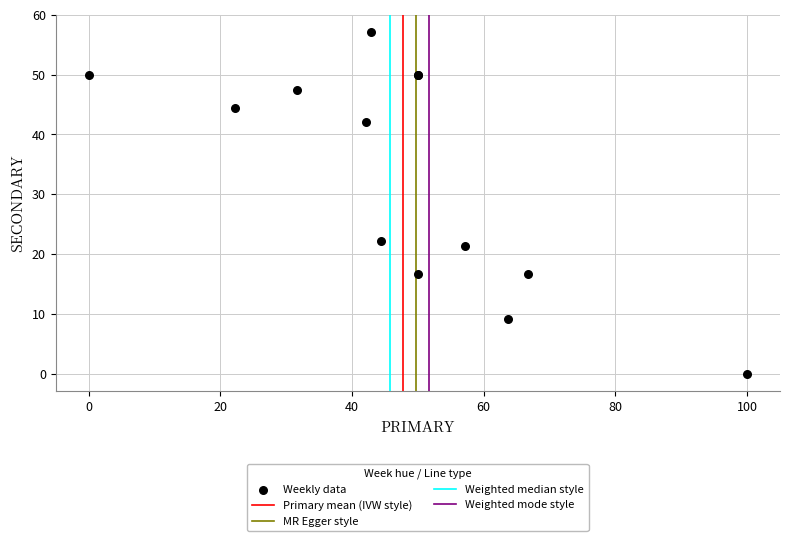

What Y value in the scatter plot is closest to 28?

22.2